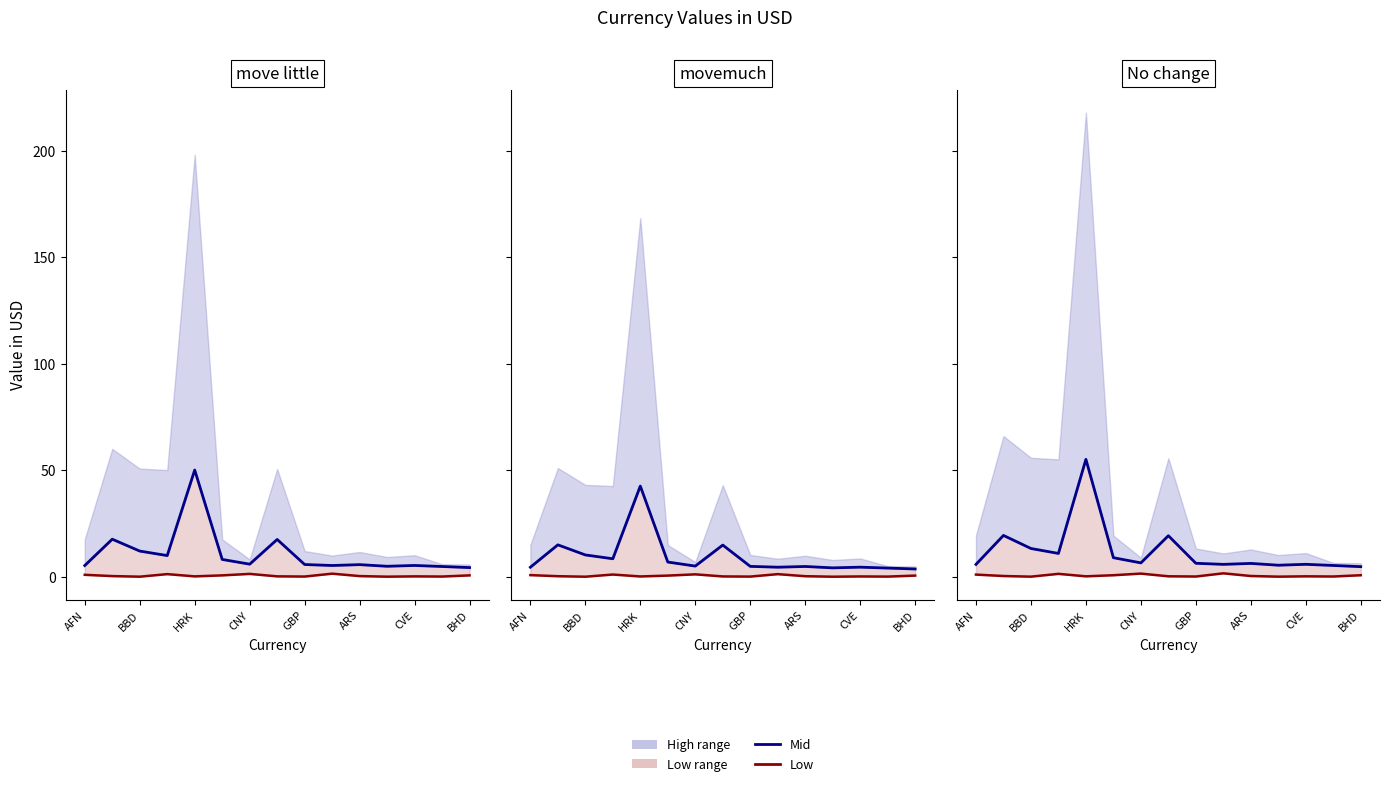

What is the value of the Low point at the 11th from the left?

0.4